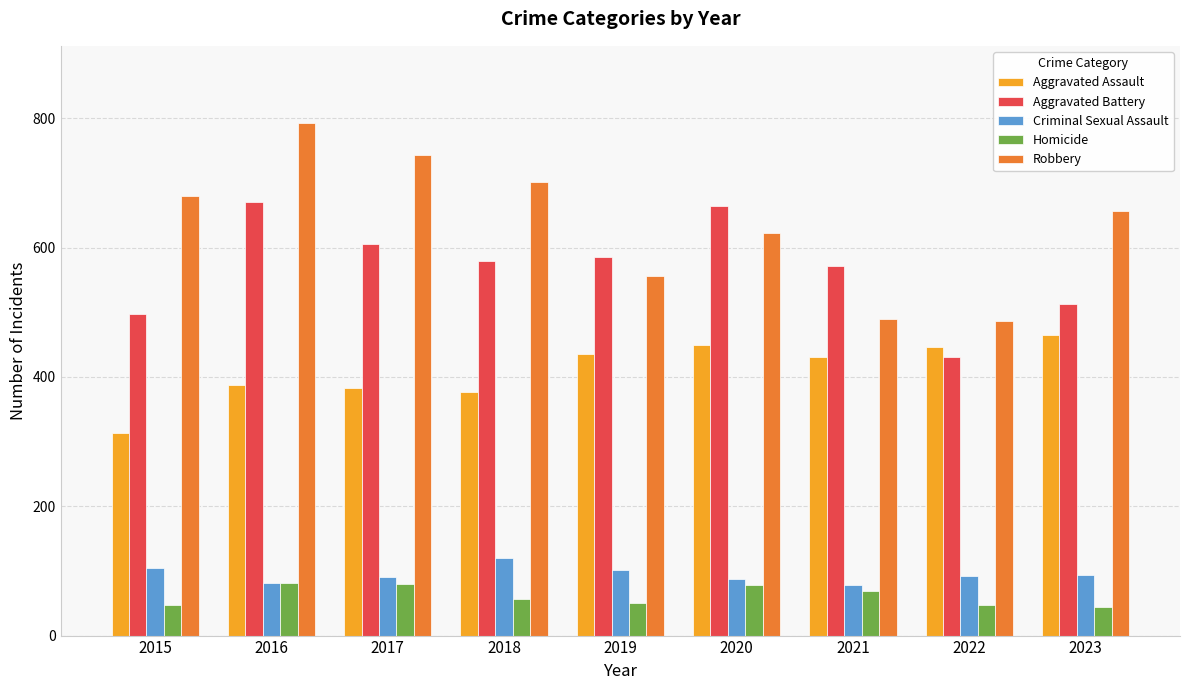

At which label does Robbery first exceed 656?

2015